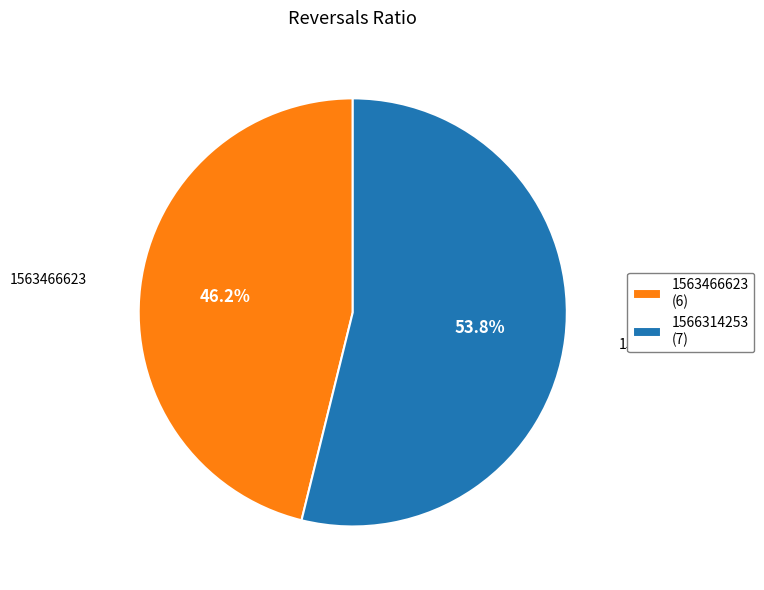

Which has a higher value, 1566314253 (7) or 1563466623 (6)?

1566314253 (7)